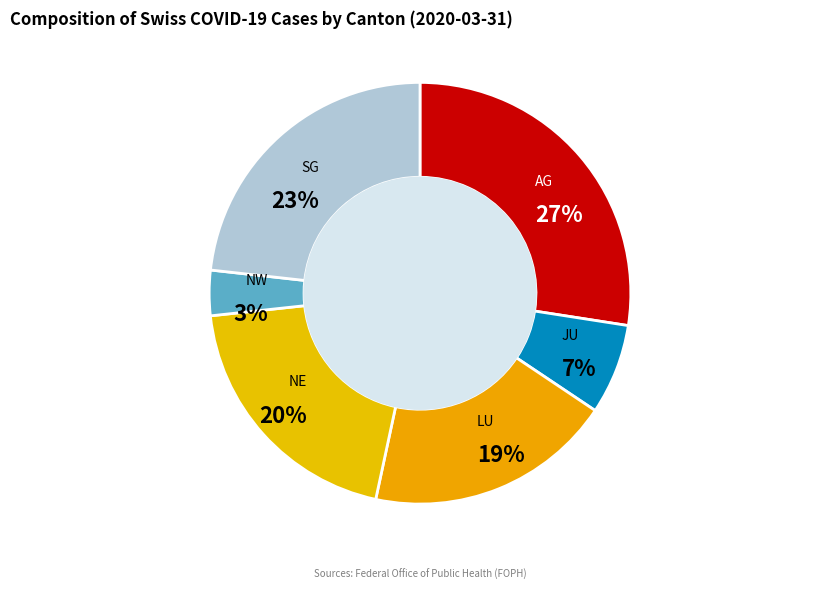

Is SG the majority of the pie?

No